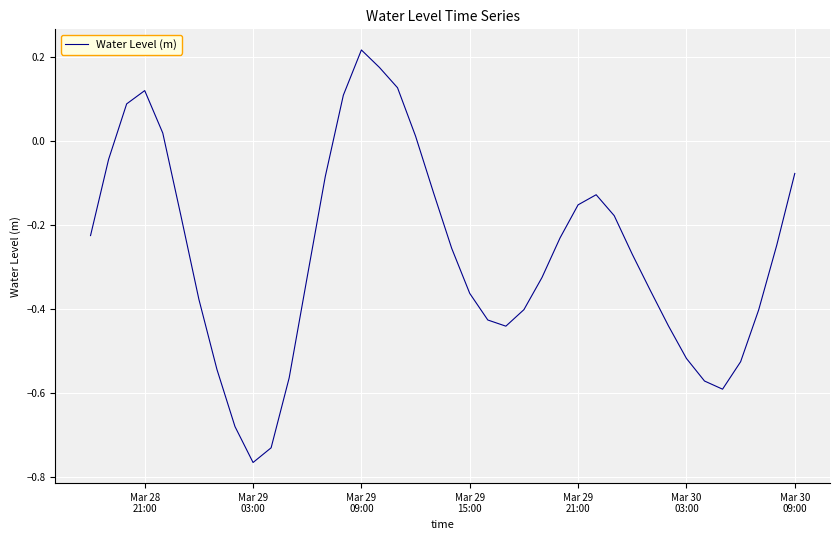

What is the difference between the maximum and minimum values?

1.0